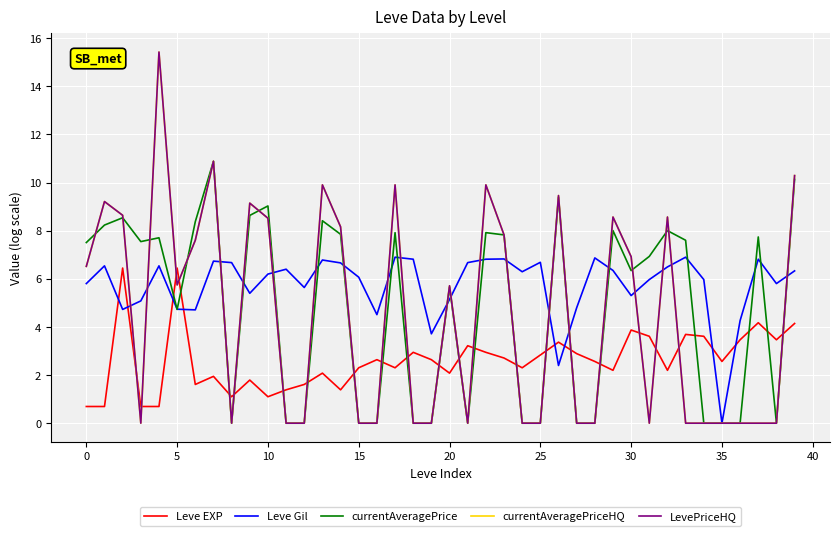

Is this an area chart (filled region under the line)?

No